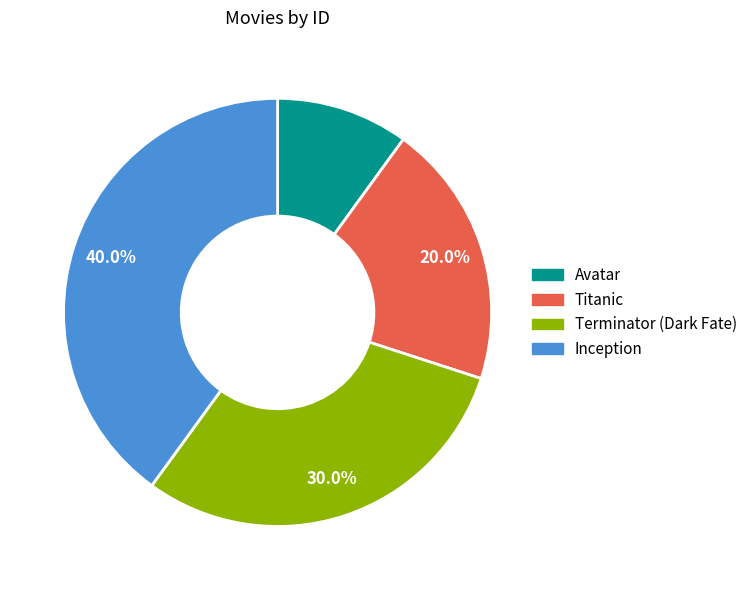

Rank the categories by value from highest to lowest.

Inception, Terminator (Dark Fate), Titanic, Avatar